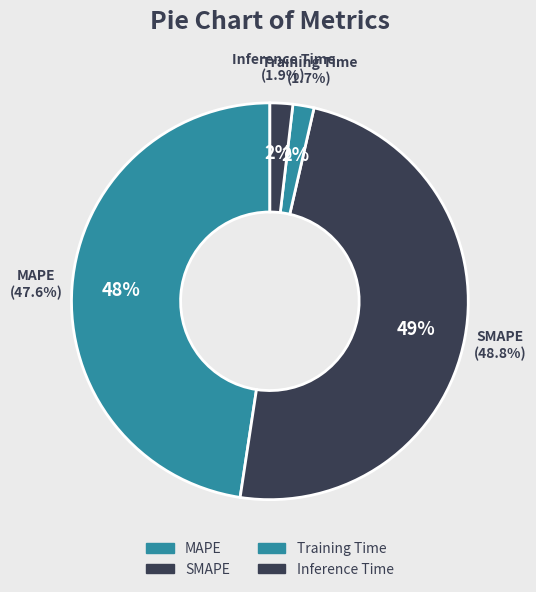

Is the sum of MAPE and Inference Time greater than half?

No